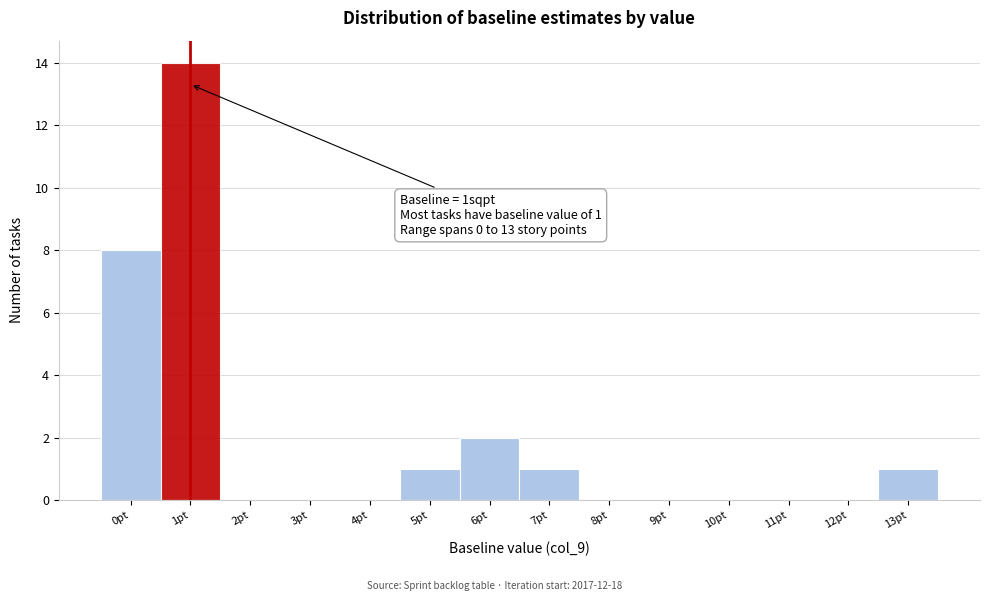

Reading right to left, list all the values displayed in this chart.

13pt=1	12pt=0	11pt=0	10pt=0	9pt=0	8pt=0	7pt=1	6pt=2	5pt=1	4pt=0	3pt=0	2pt=0	1pt=14	0pt=8